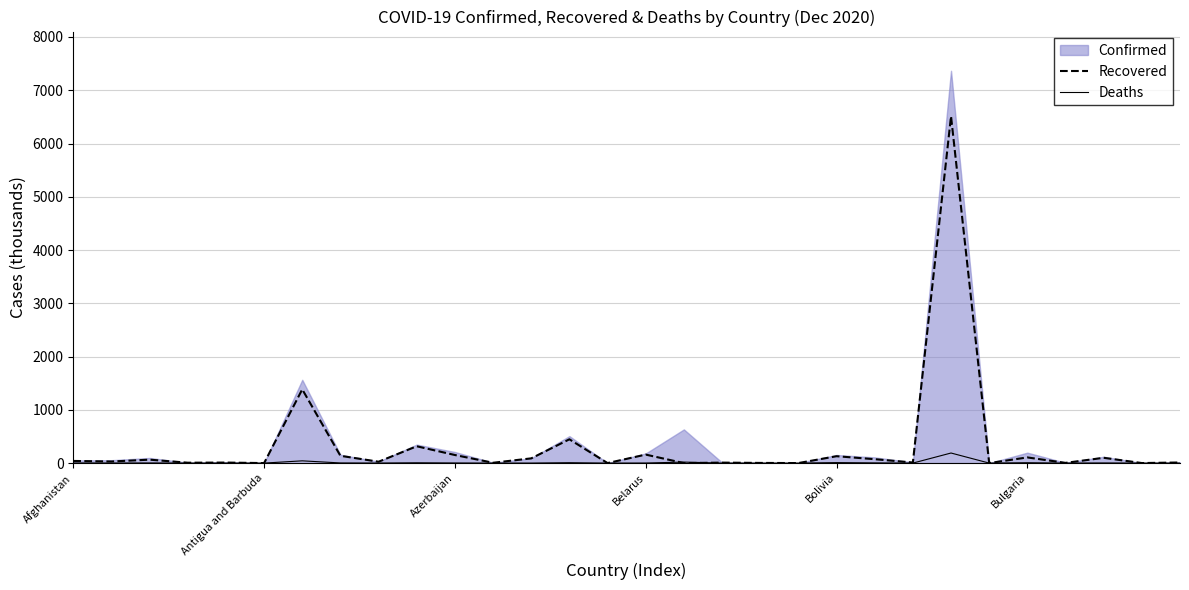

True or false: Deaths and Recovered cross at least once.

True